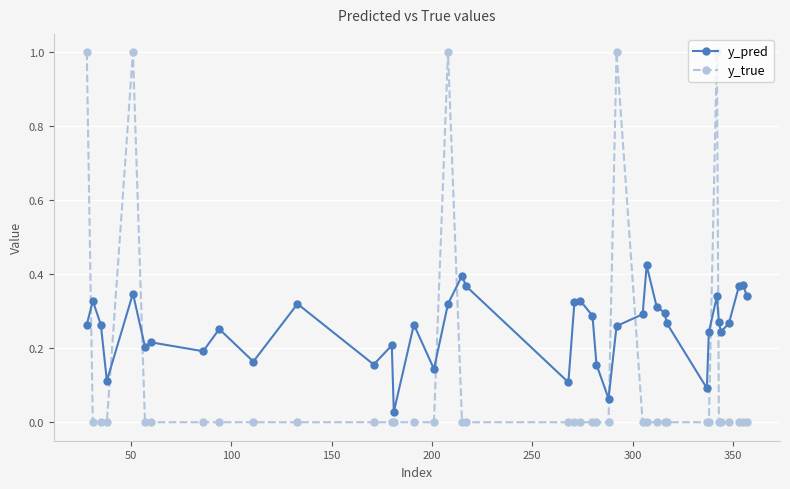

Which series has the largest total across all categories?

y_pred